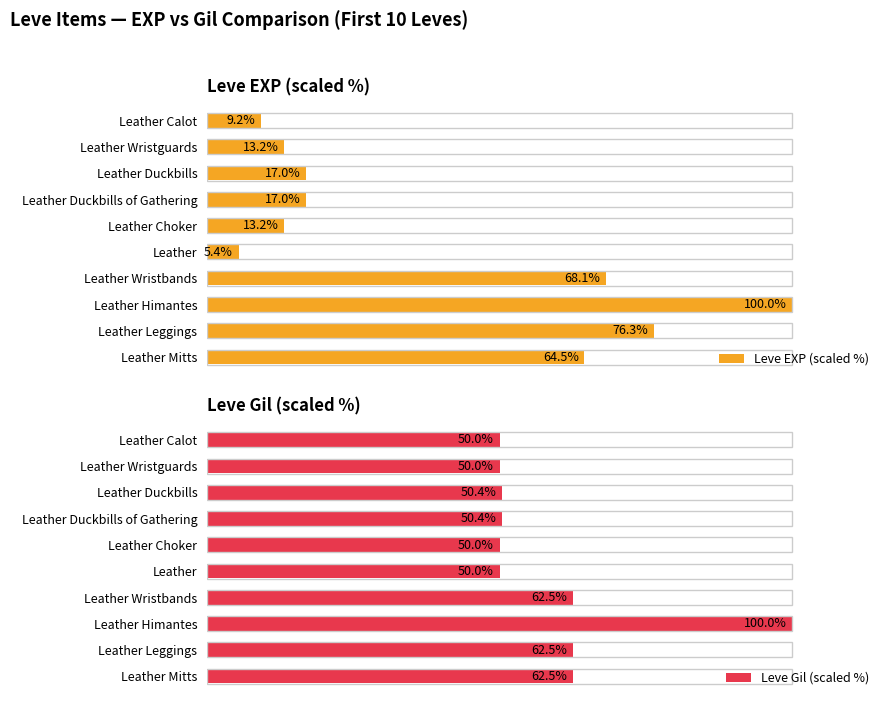

What is the difference between the maximum and minimum values in the Leve Gil (scaled %) series?

50.0